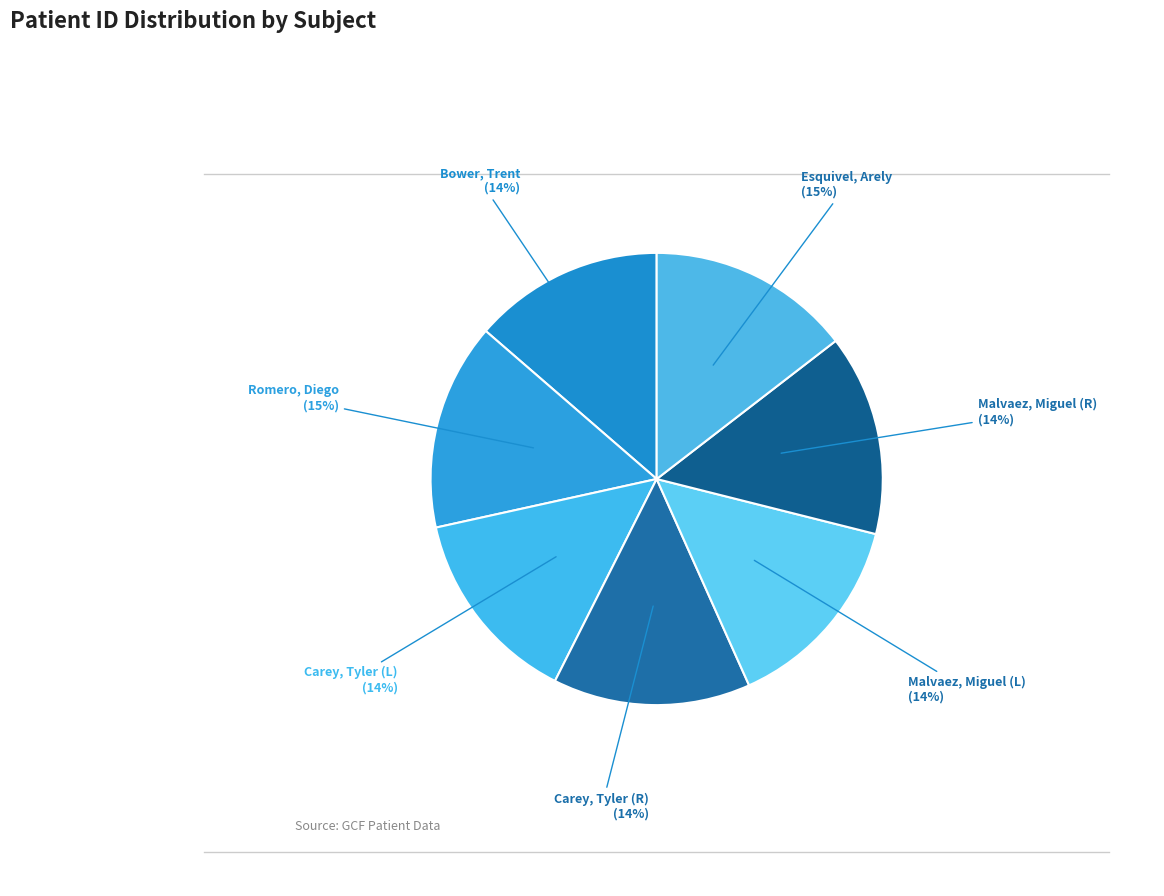

Count the number of slices in the pie.

7